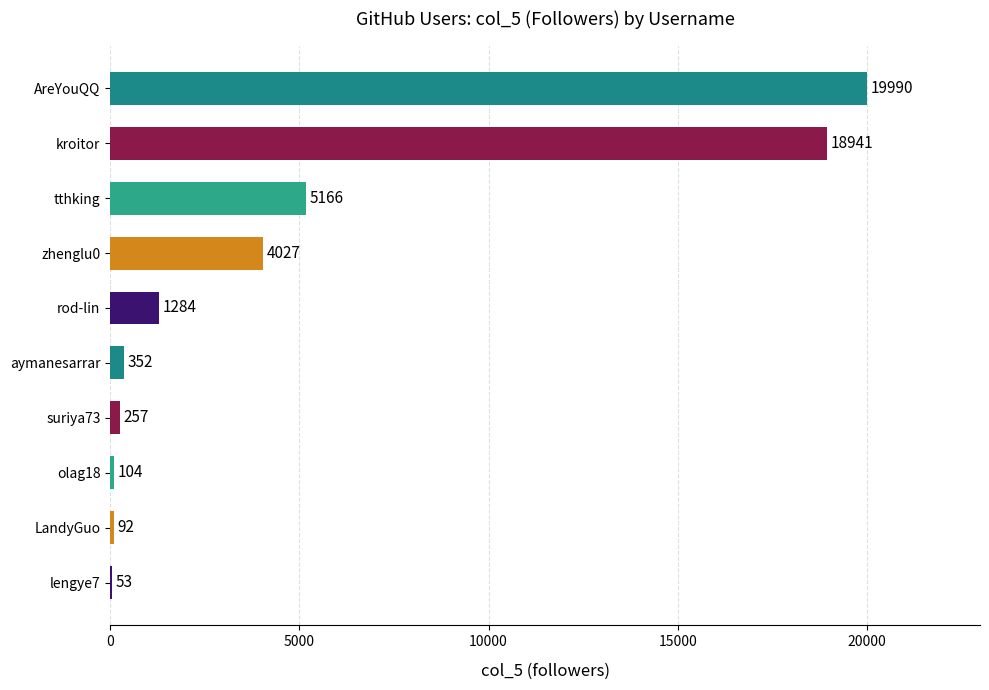

What is the sum of the values at lengye7 and AreYouQQ?

20043